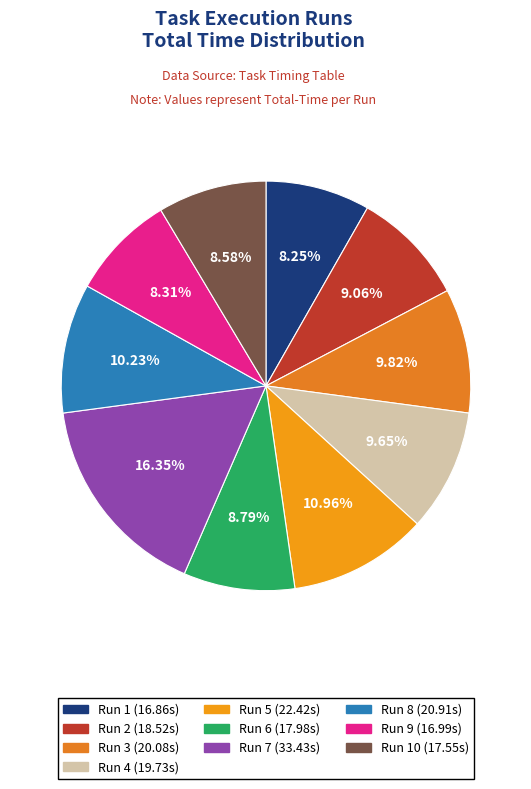

To the nearest percent, what is the difference between the largest and smallest slice percentages?

8%